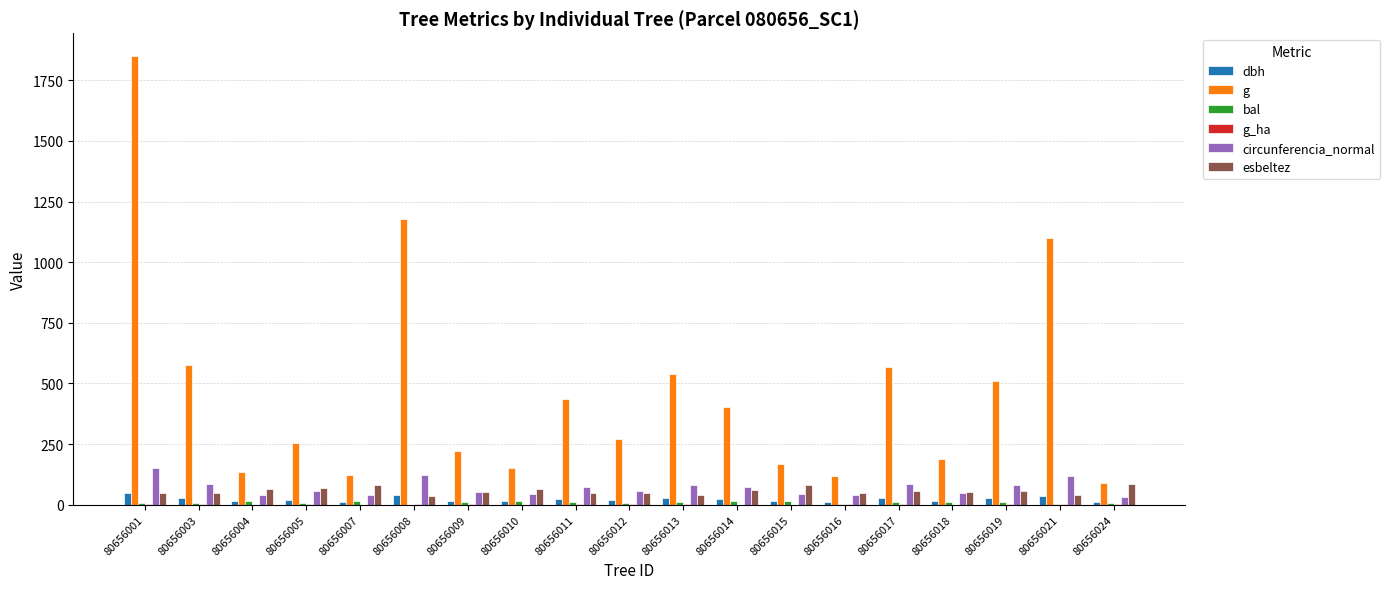

Which series has the largest total across all categories?

g